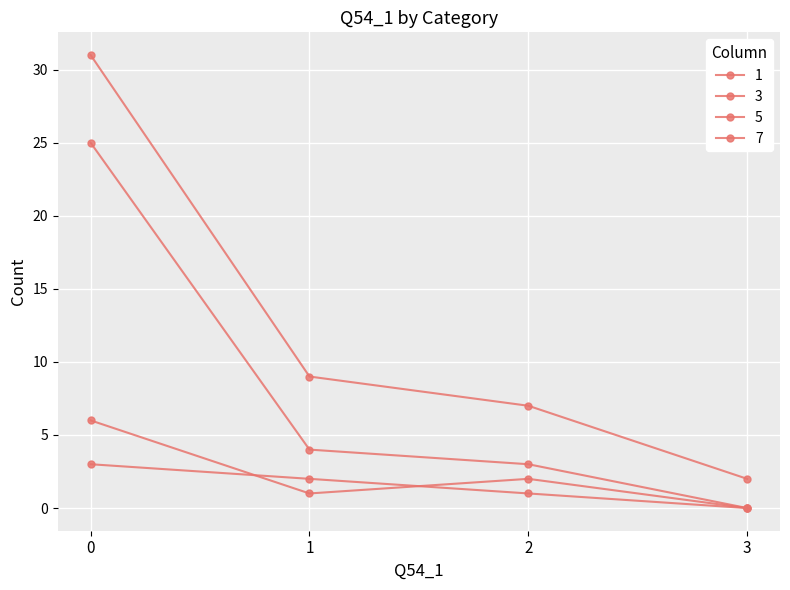

How many series are shown in this chart?

4